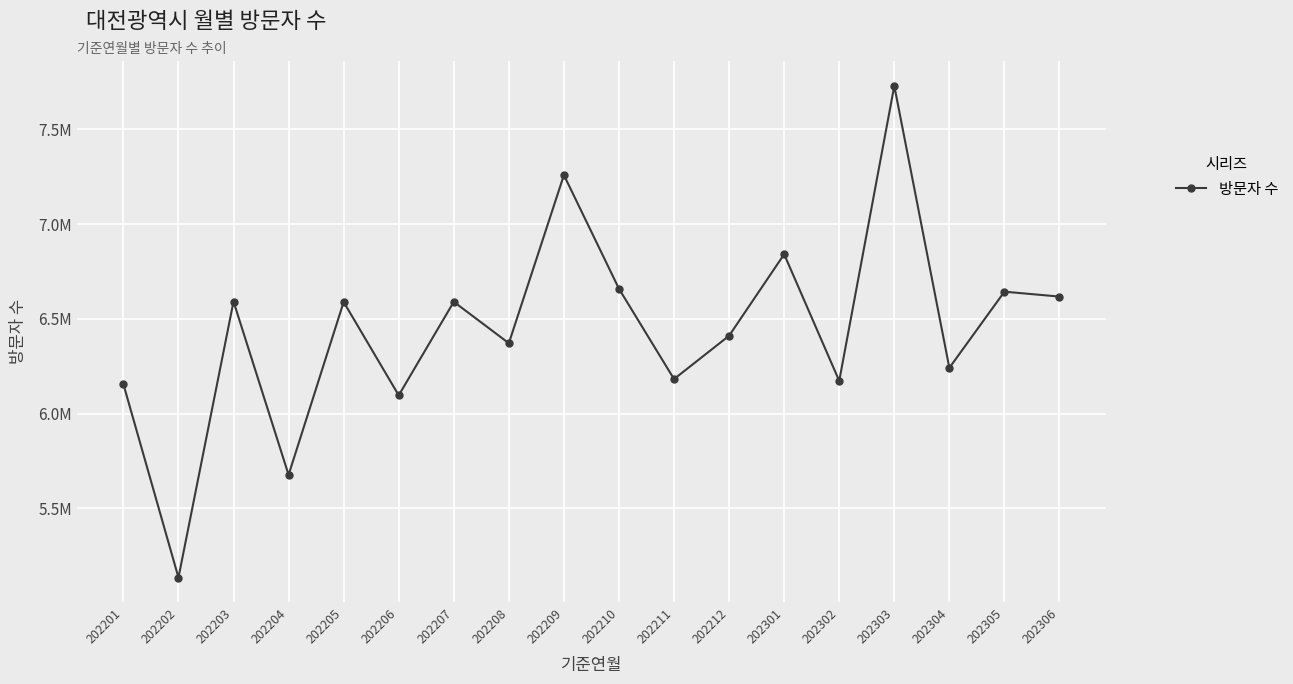

The value at 202304 is 3292083. True or false?

False